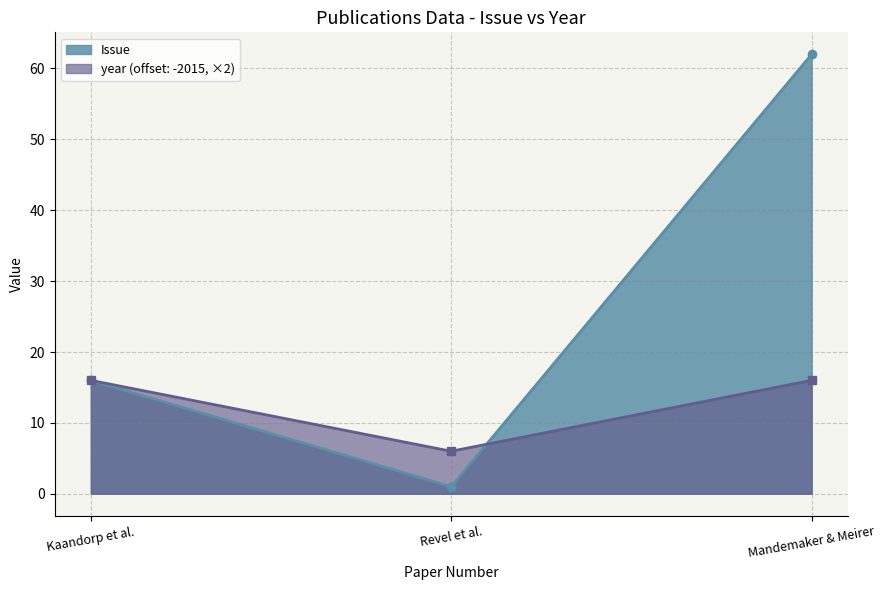

Rank the categories by Issue value from lowest to highest.

Revel et al., Kaandorp et al., Mandemaker & Meirer